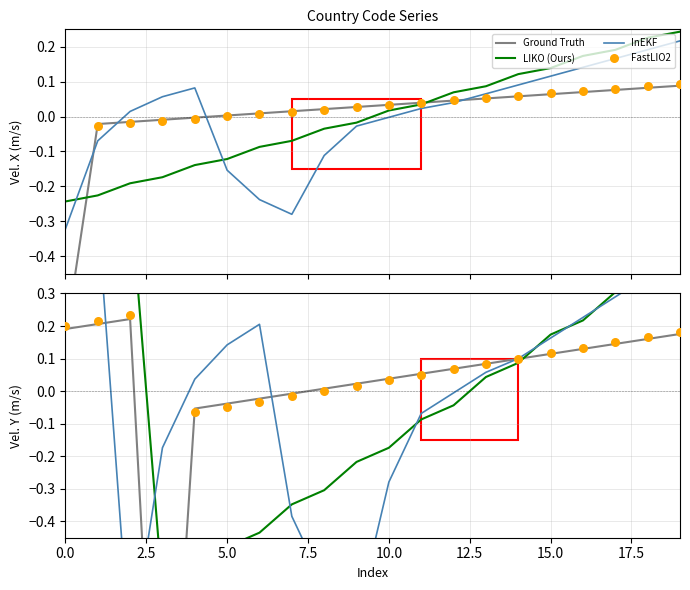

Is the value of FastLIO2 at 18 greater than the value of Ground Truth at 9?

Yes